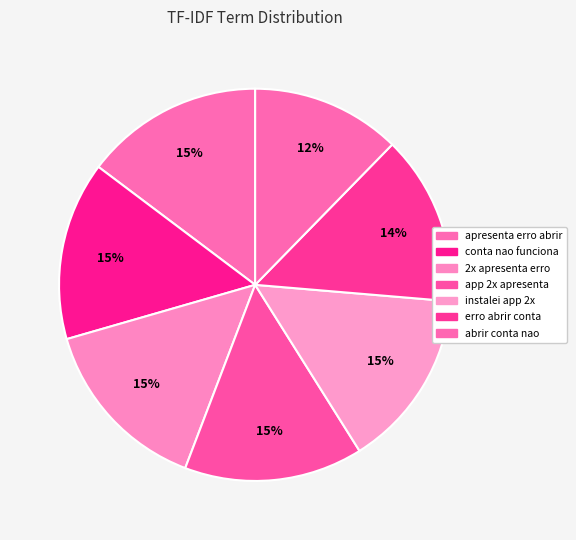

What percentage do instalei app 2x and conta nao funciona together represent?

29.5%